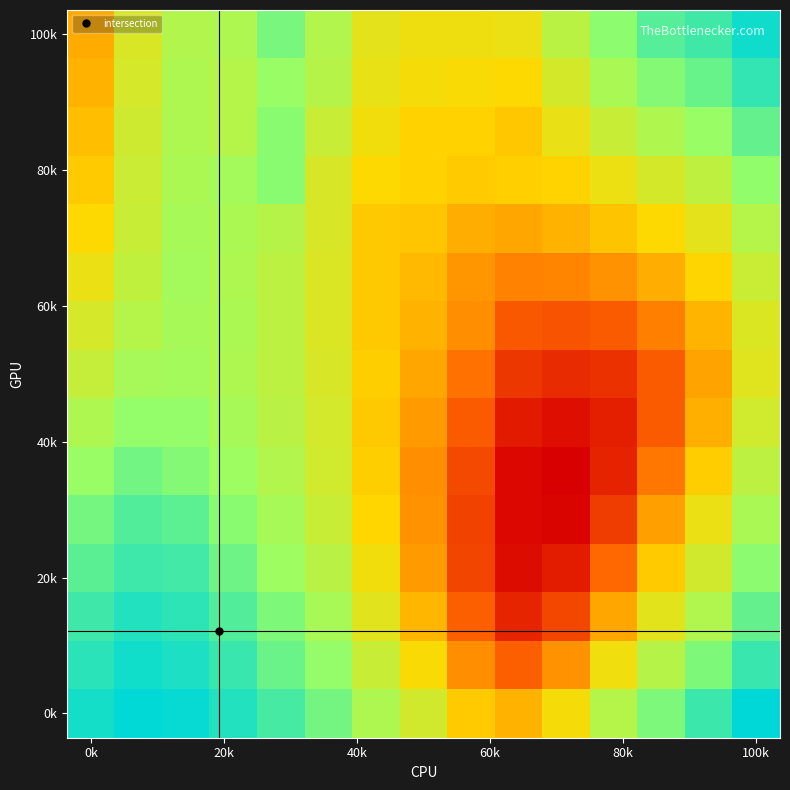

At how many categories does at least one series exceed 0?

15